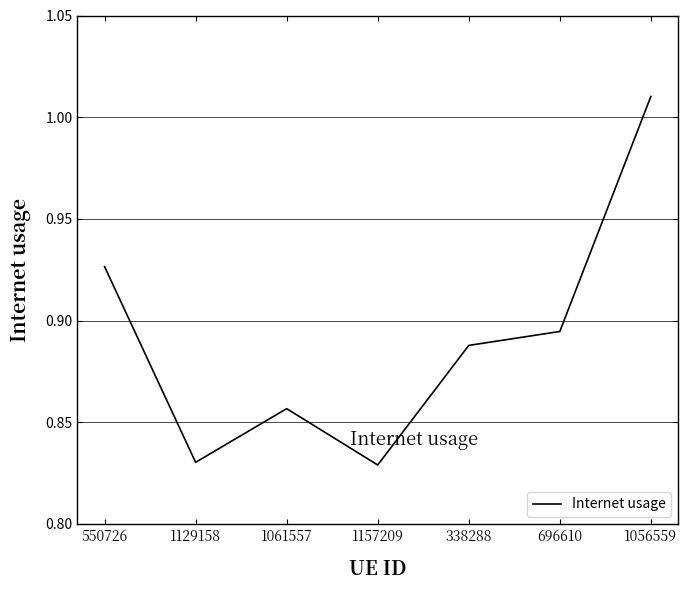

What position from the left is 1061557?

3